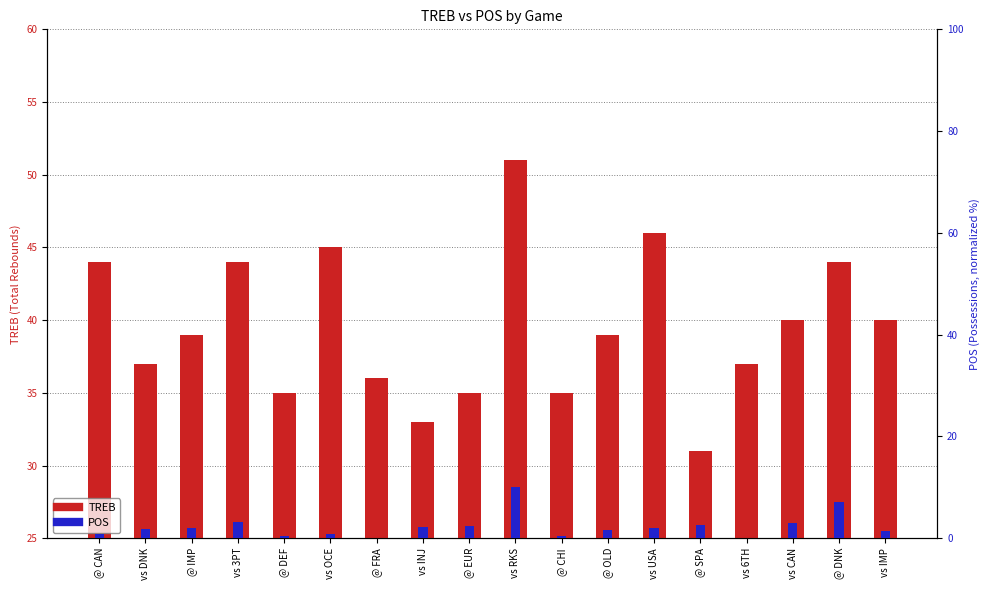

What is the difference between the TREB values at vs INJ and vs CAN?

7.0